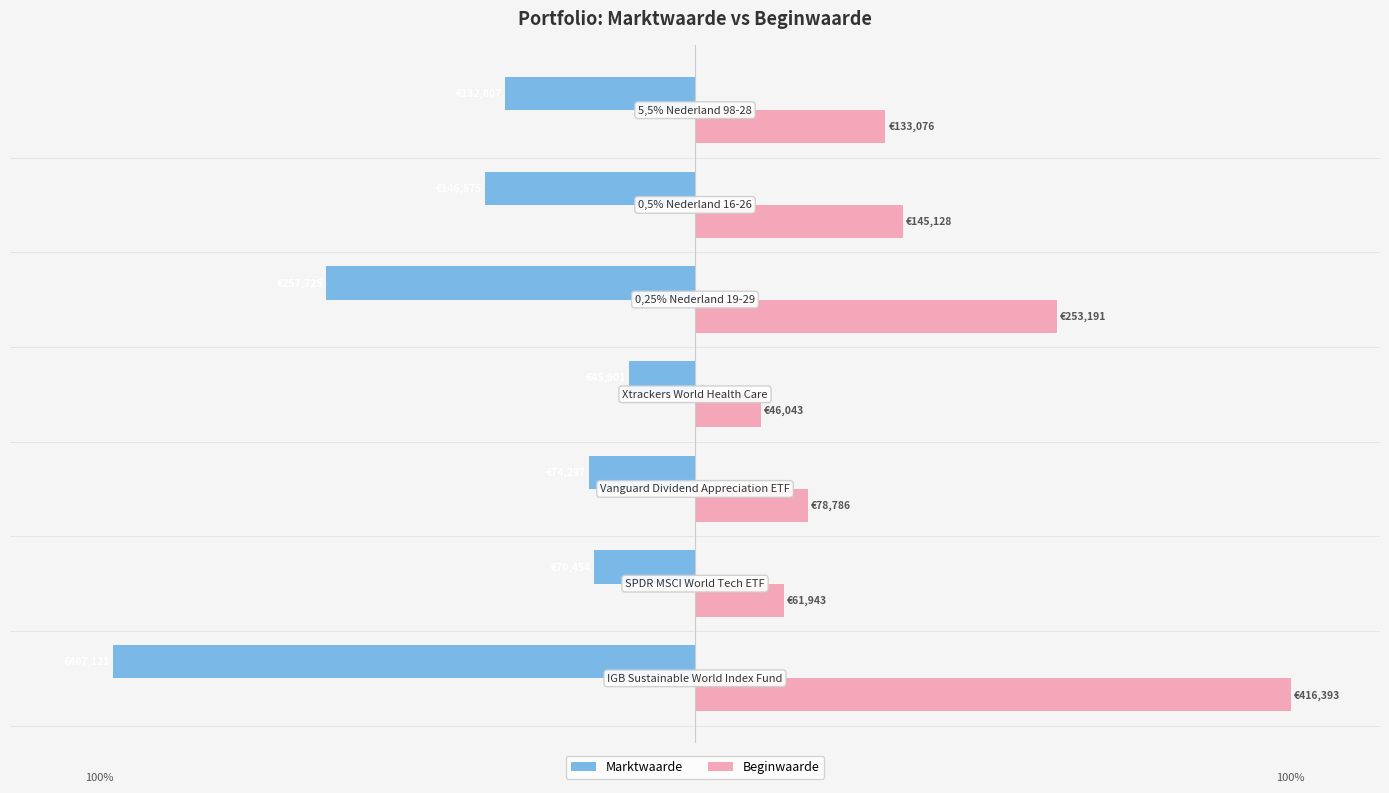

What are all the series names shown in the legend?

Marktwaarde, Beginwaarde